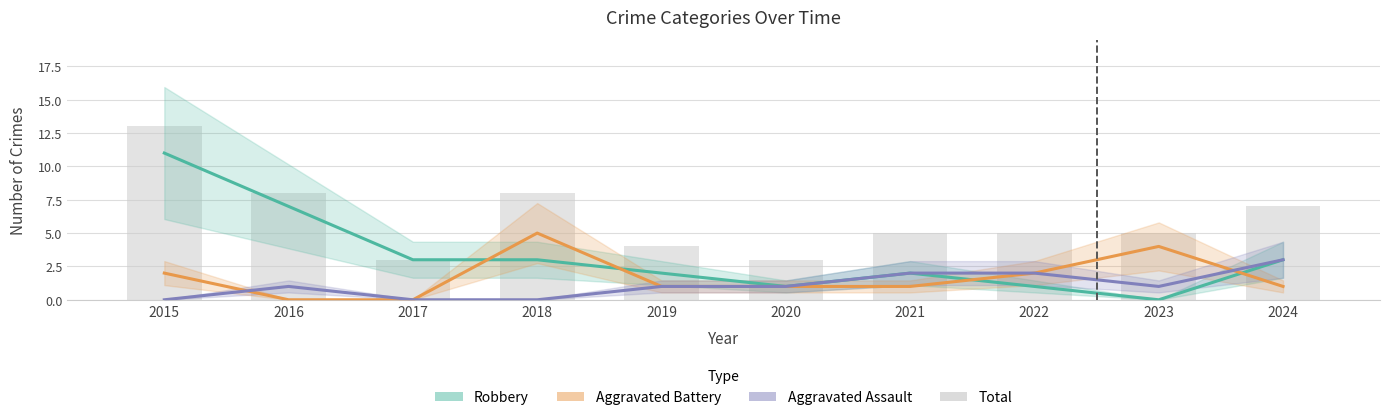

What is the lowest value of the Total series?

3